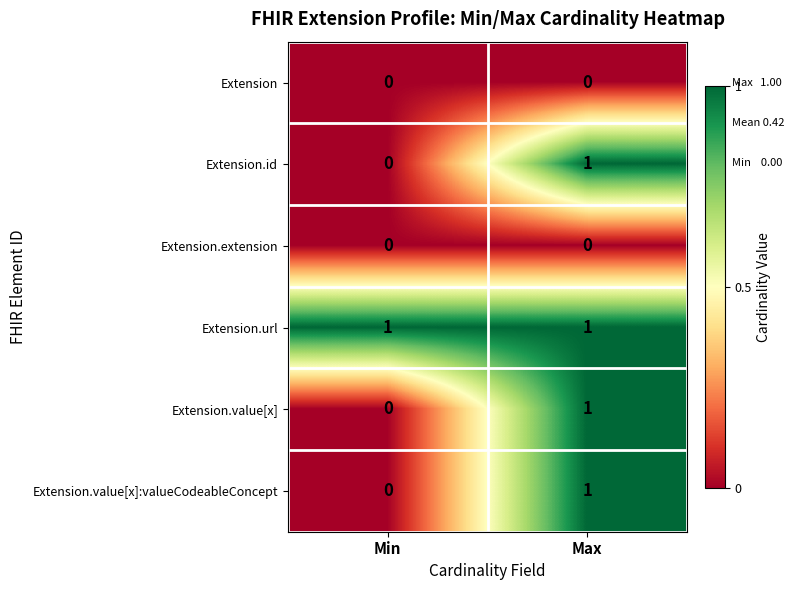

At which label does Extension.value[x]:valueCodeableConcept reach its minimum?

Min